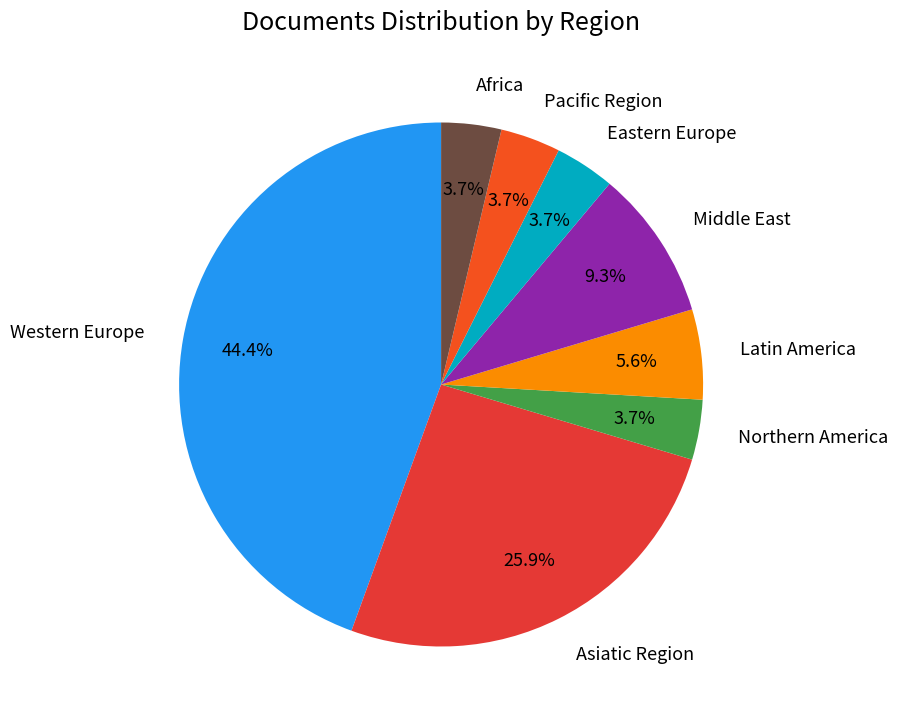

To the nearest percent, what percentage of the pie is Pacific Region?

4%